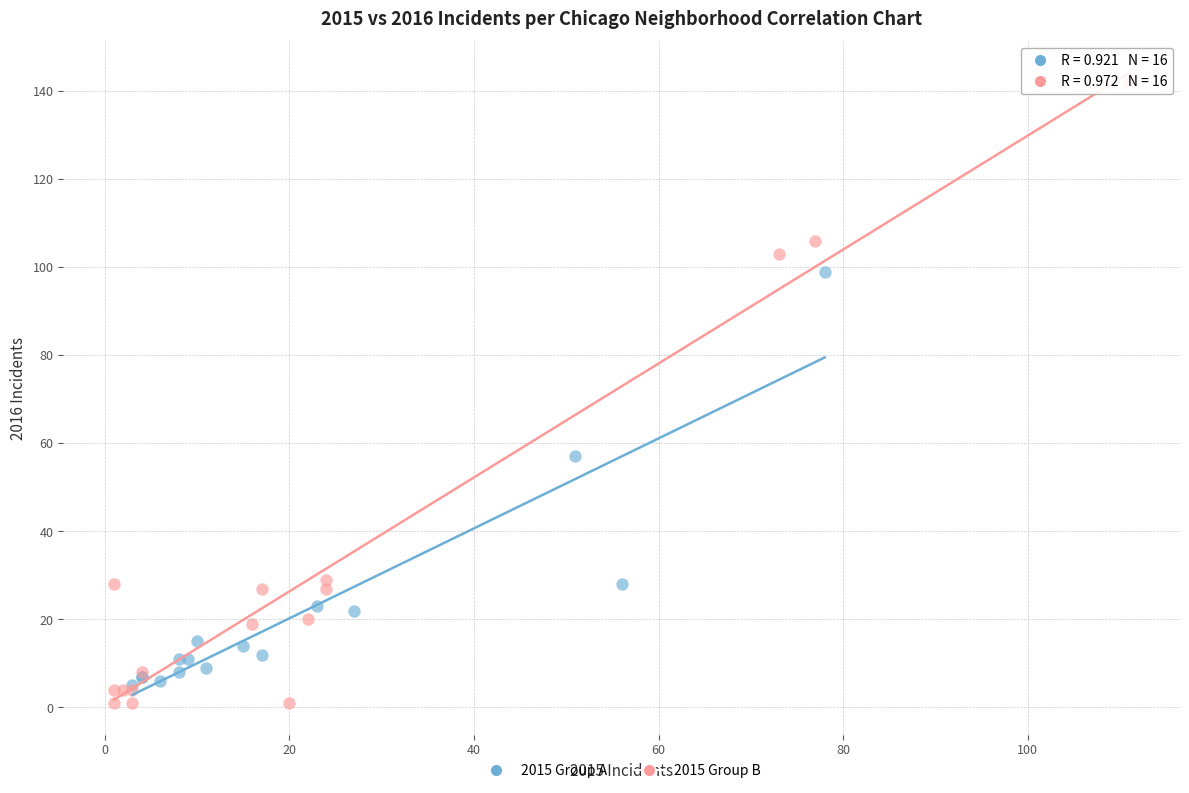

Which series has the largest Y range (max minus min)?

2015 Group B